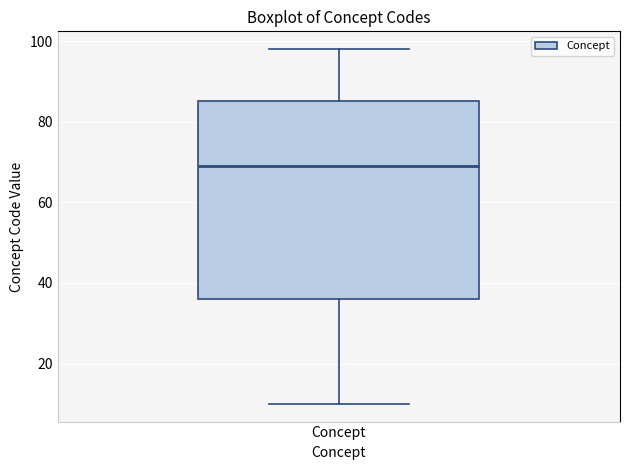

Read this box plot against the y-axis: the position of the median line, the range covered by the box, and the ends of both whiskers. The values are not printed on the chart, so give them approximately, as read against the axis.

median 70, box 36 to 86, whiskers 10 to 98